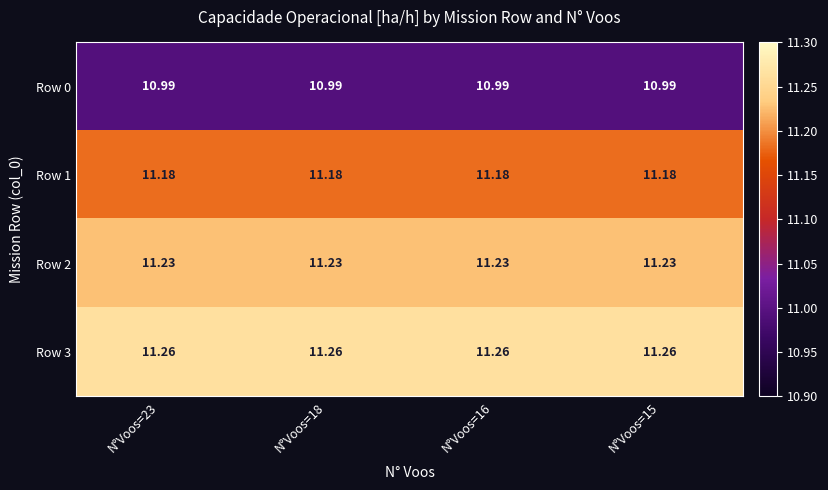

What is the difference between the highest and lowest values at N°Voos=16?

0.3